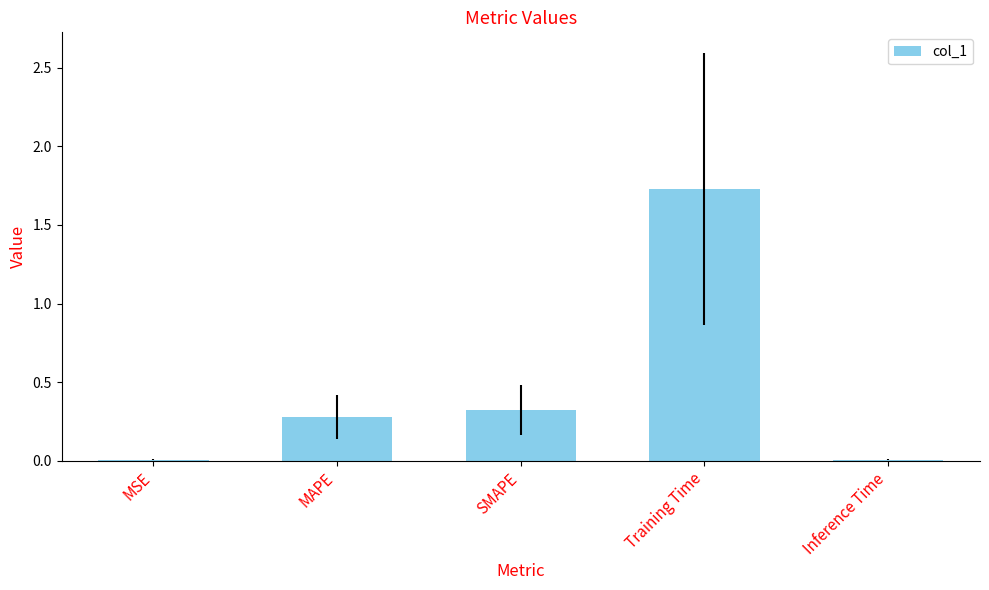

What is the sum of the values at SMAPE and Training Time?

2.1